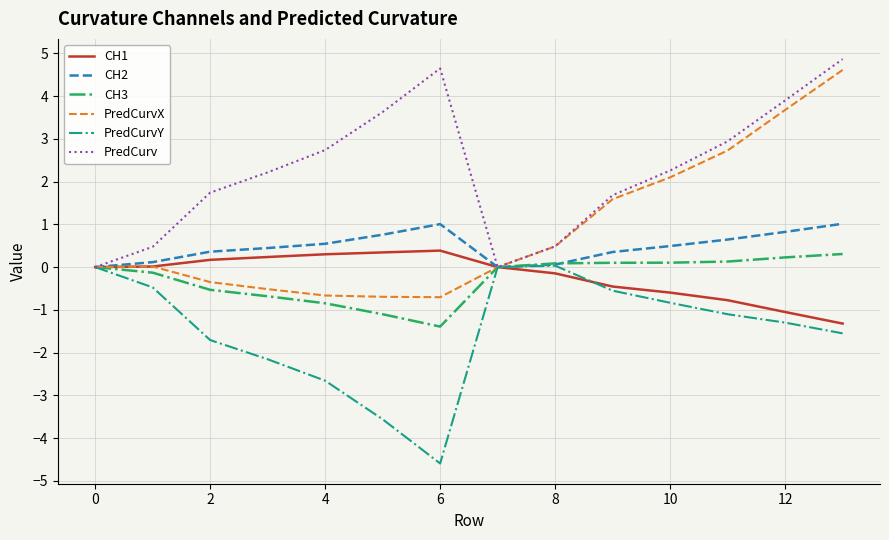

Which series has the widest spread of values?

PredCurvX